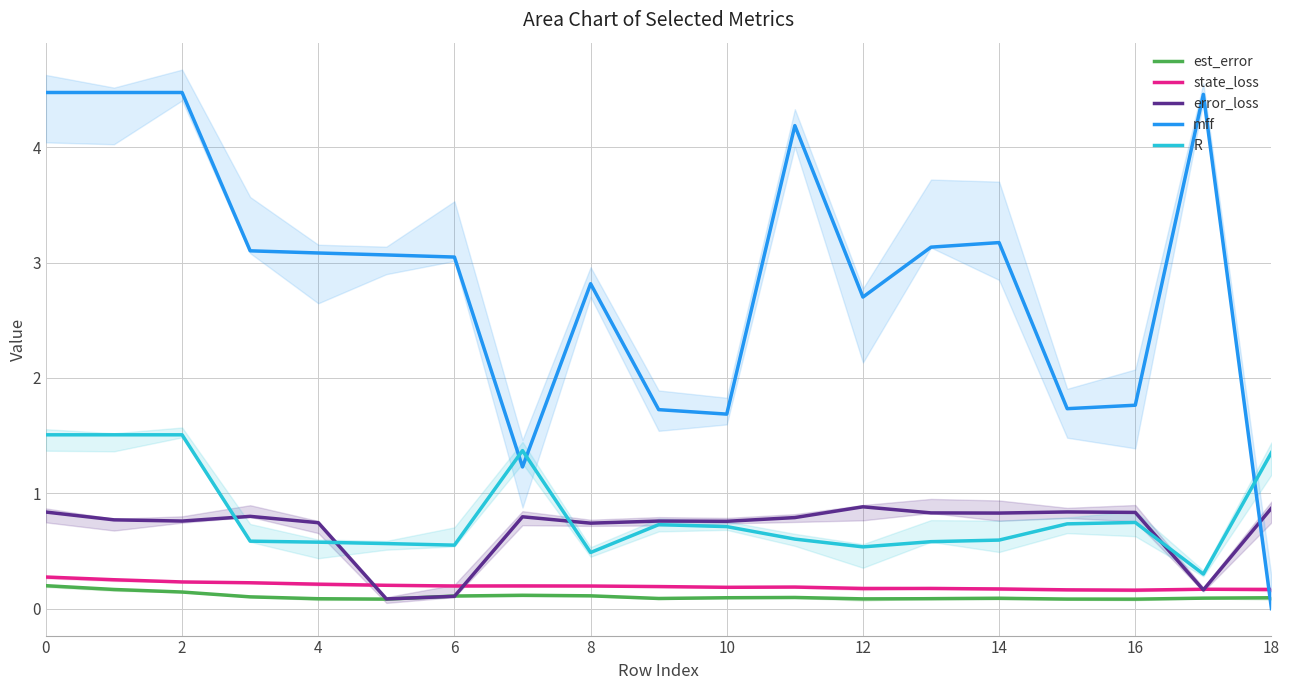

Which series has the widest spread of values?

mff